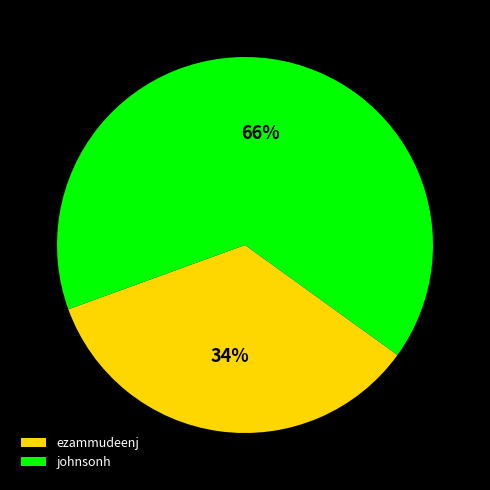

Is the sum of johnsonh and ezammudeenj greater than half?

Yes